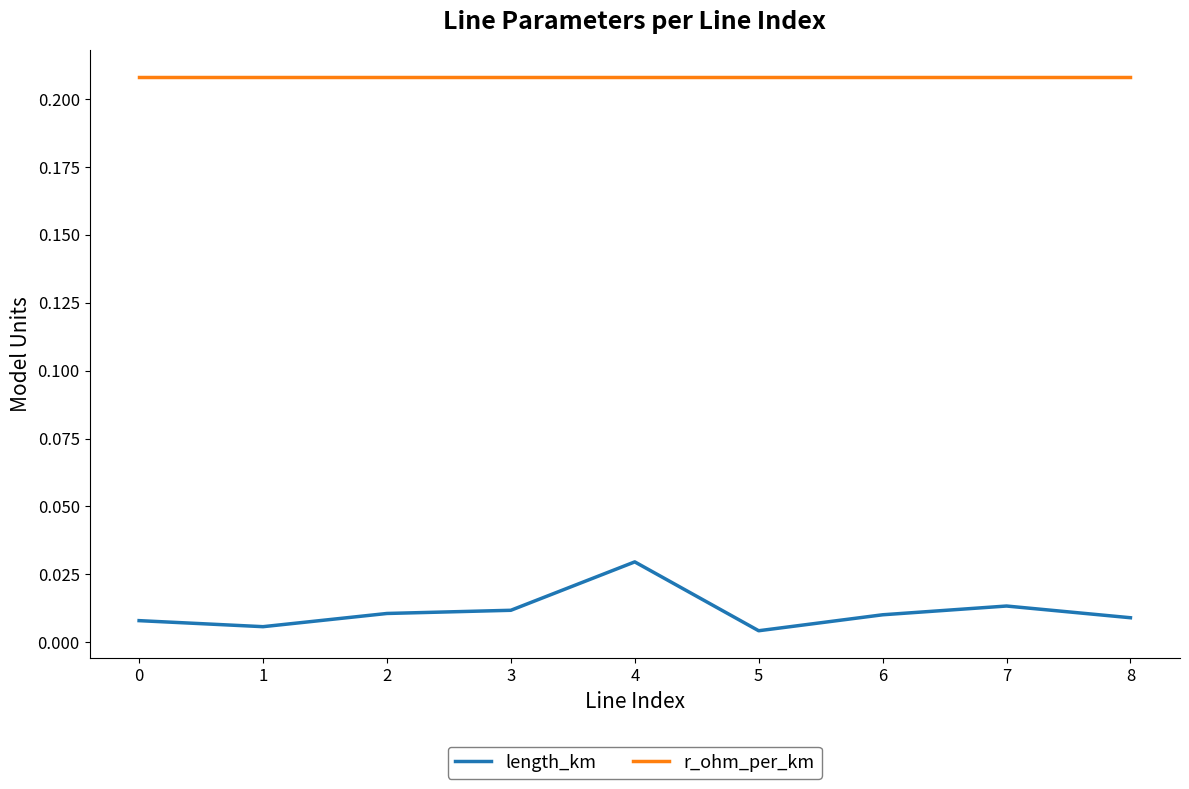

True or false: r_ohm_per_km and length_km cross at least once.

False